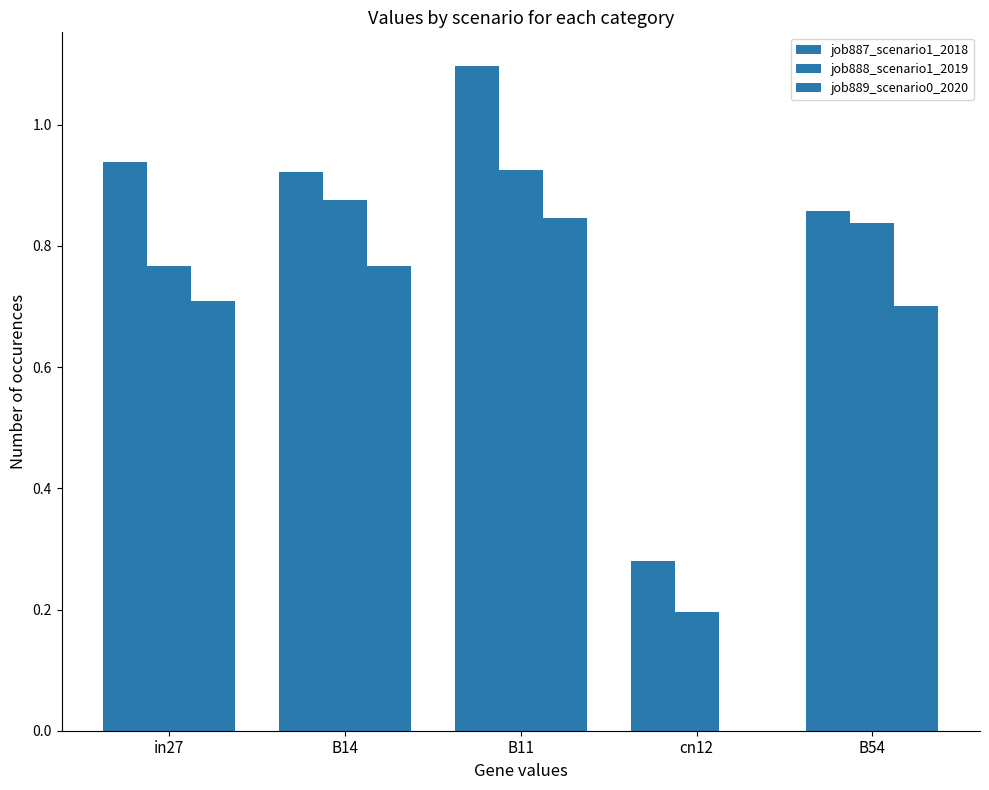

What is the difference between the job889_scenario0_2020 values at B11 and B54?

0.1